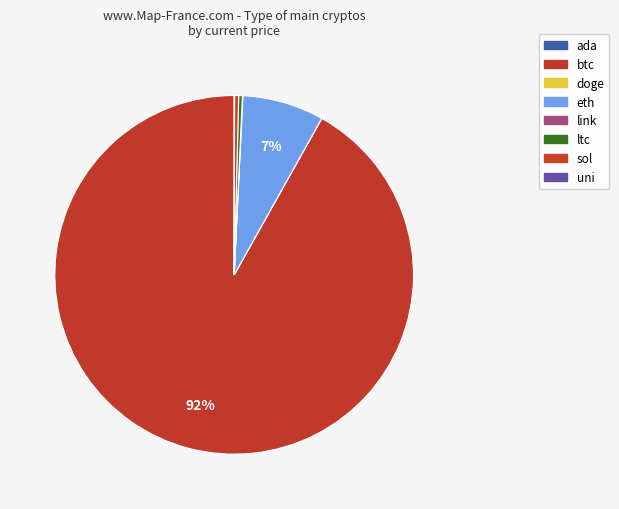

Which slice is the smallest?

doge